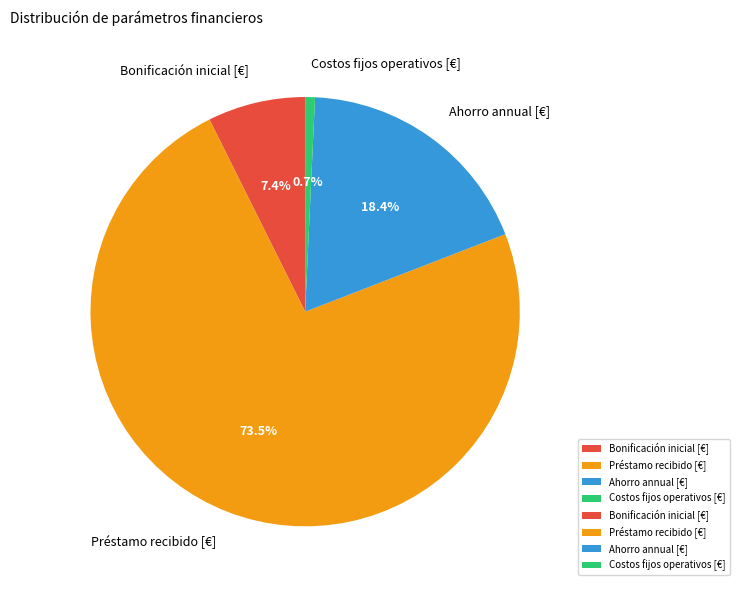

To the nearest percent, what is the difference between the Costos fijos operativos [€] and Bonificación inicial [€] slice percentages?

7%